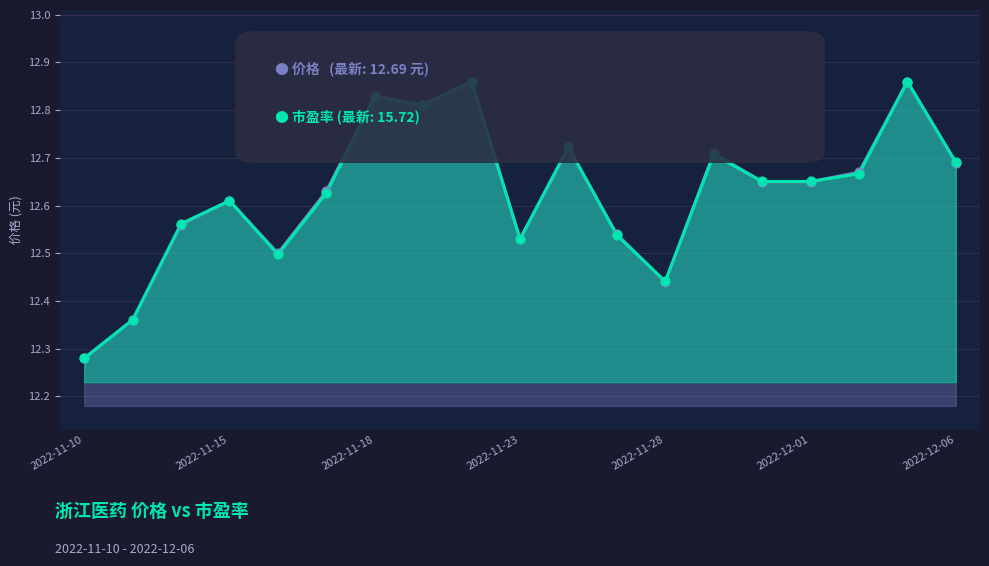

Which series has the largest Y range (max minus min)?

价格